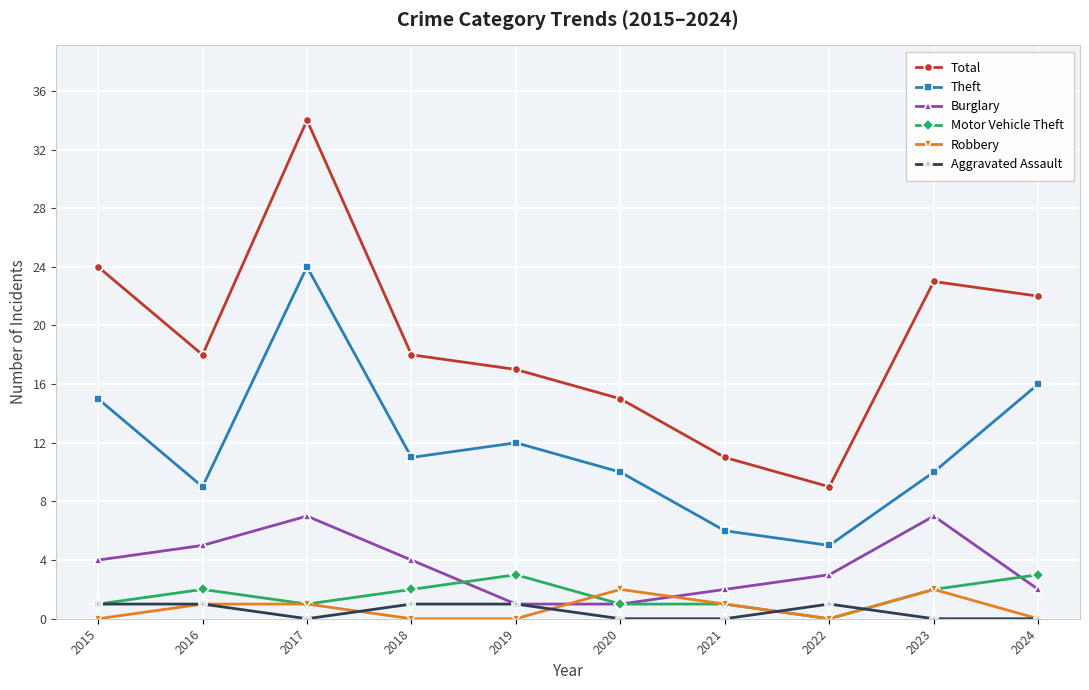

Count the number of categories in the chart.

10